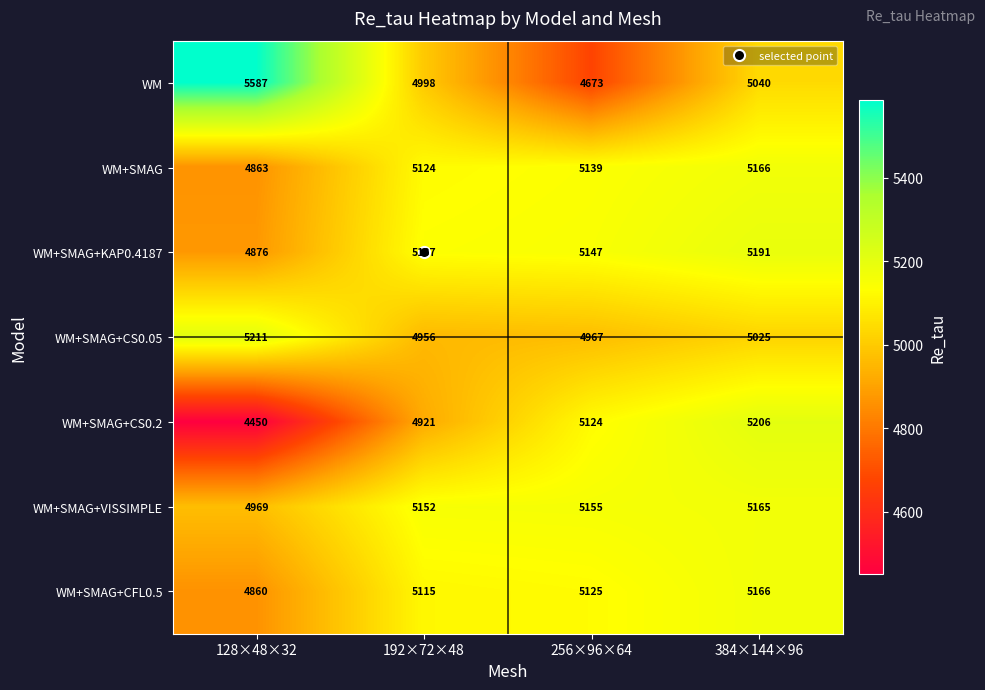

At how many categories does at least one series exceed 4968?

4